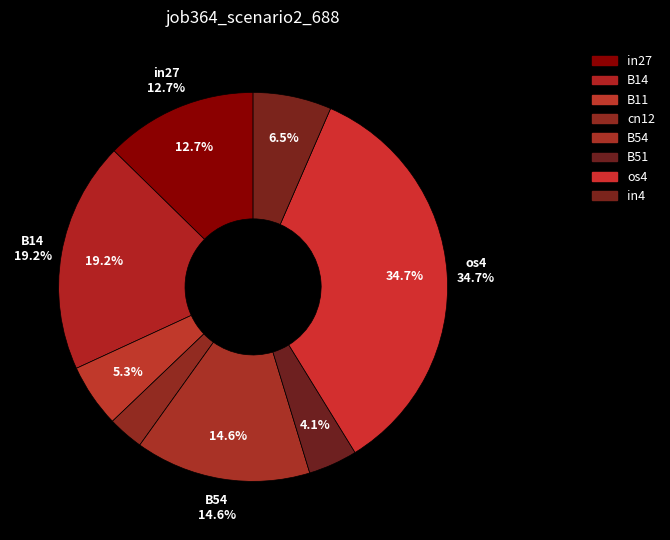

Rank the categories by value from highest to lowest.

os4, B14, B54, in27, in4, B11, B51, cn12